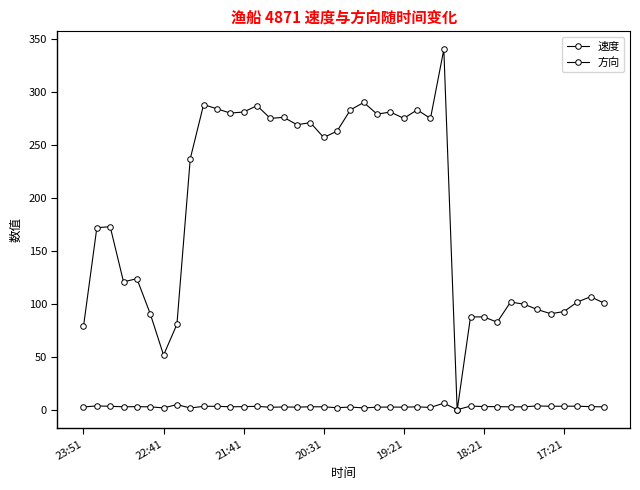

How many intersections are there between 速度 and 方向?

2